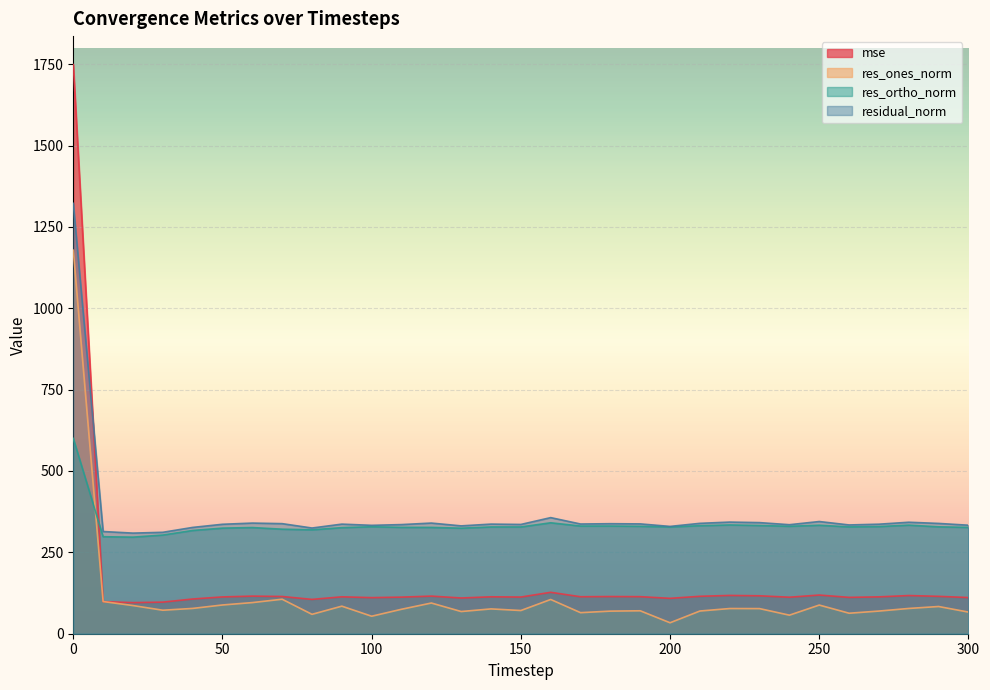

How many times do res_ortho_norm and res_ones_norm cross each other?

1